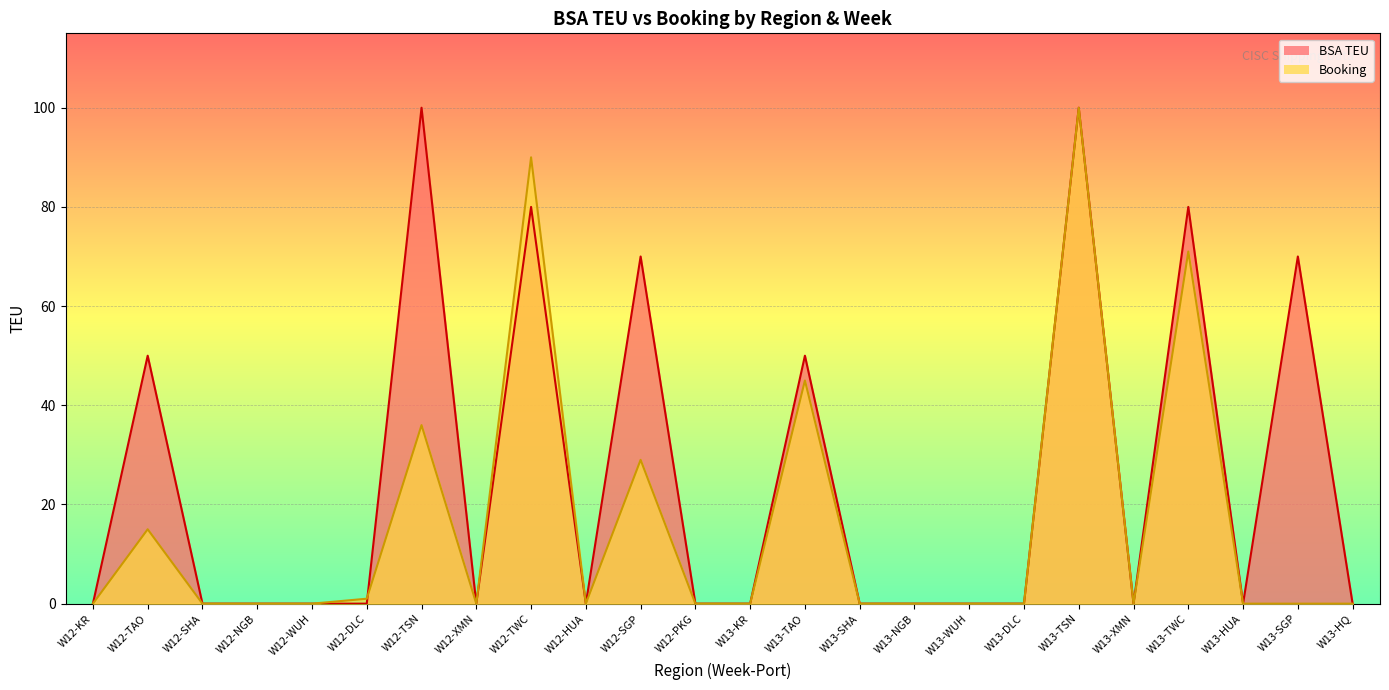

How many interior local peaks does the Booking series have?

7